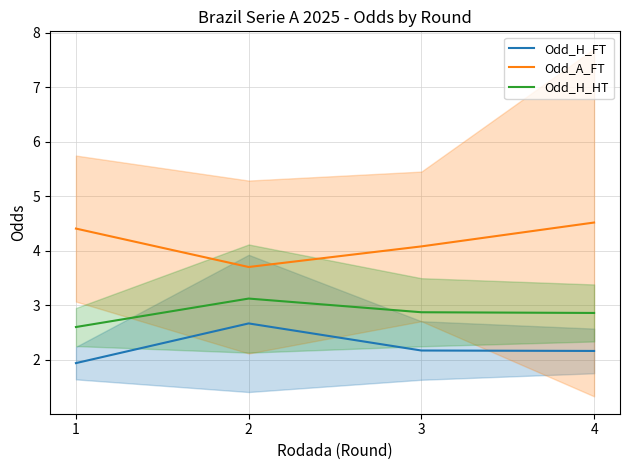

How many distinct data groups are displayed?

3